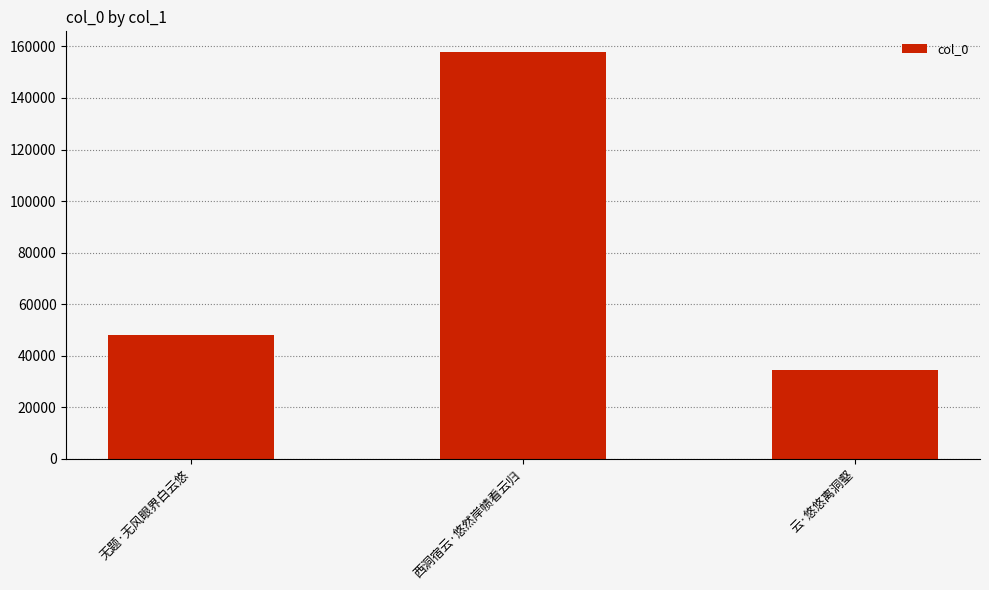

How many data points does each series have?

3